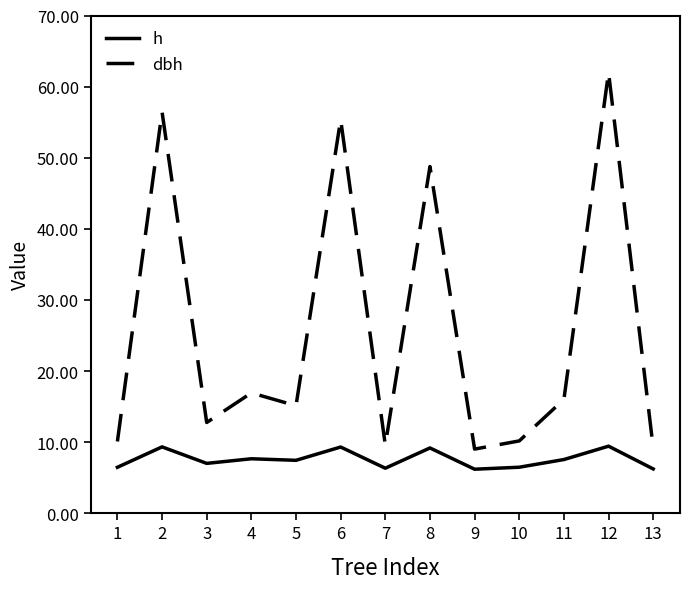

True or false: h and dbh intersect in this chart.

False